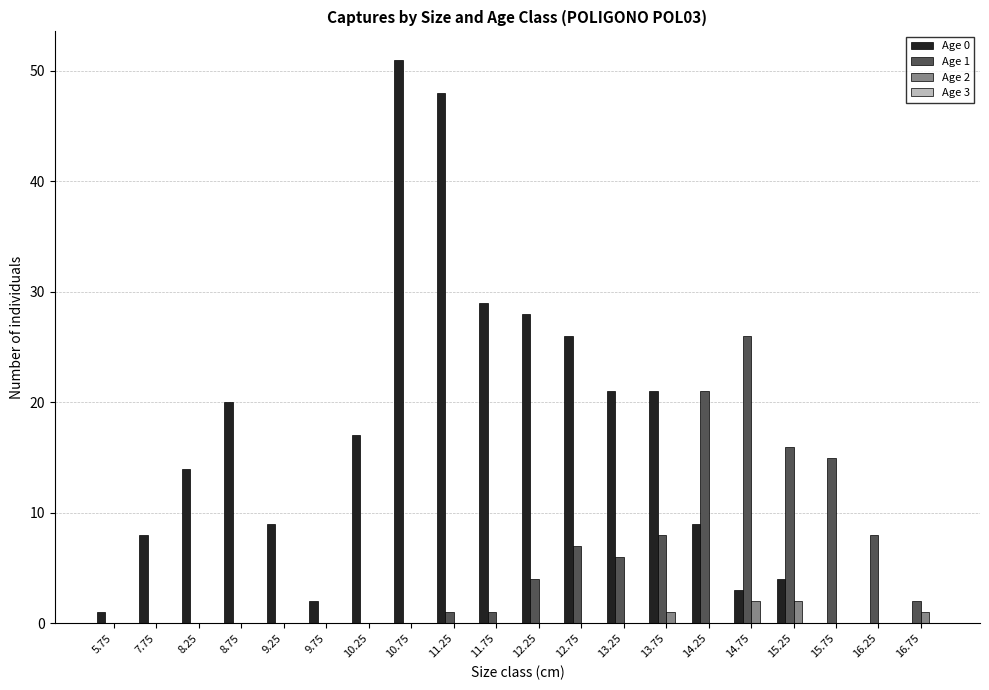

How many groups of bars are there?

20